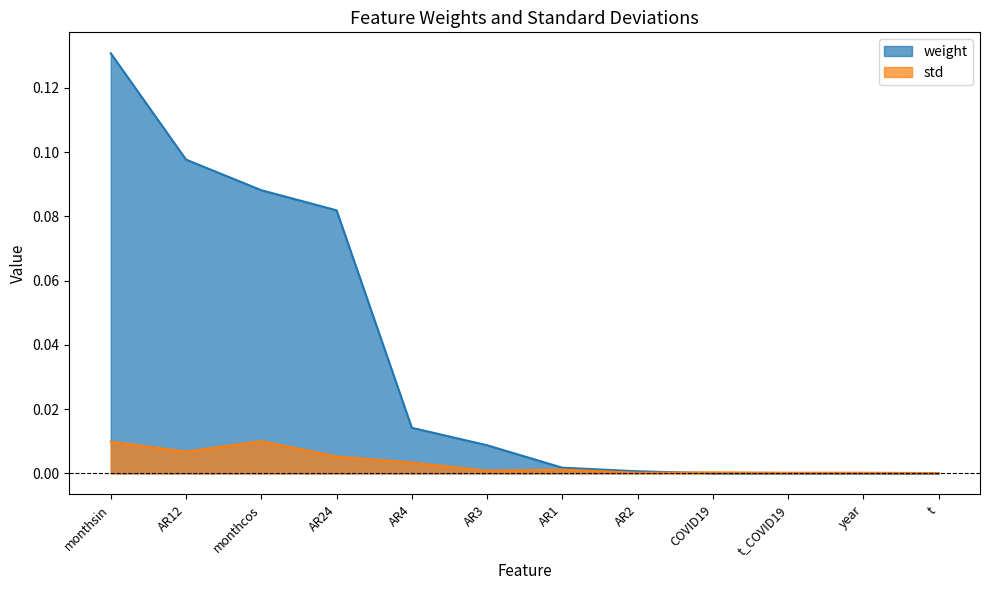

How many lines are shown in the chart?

2